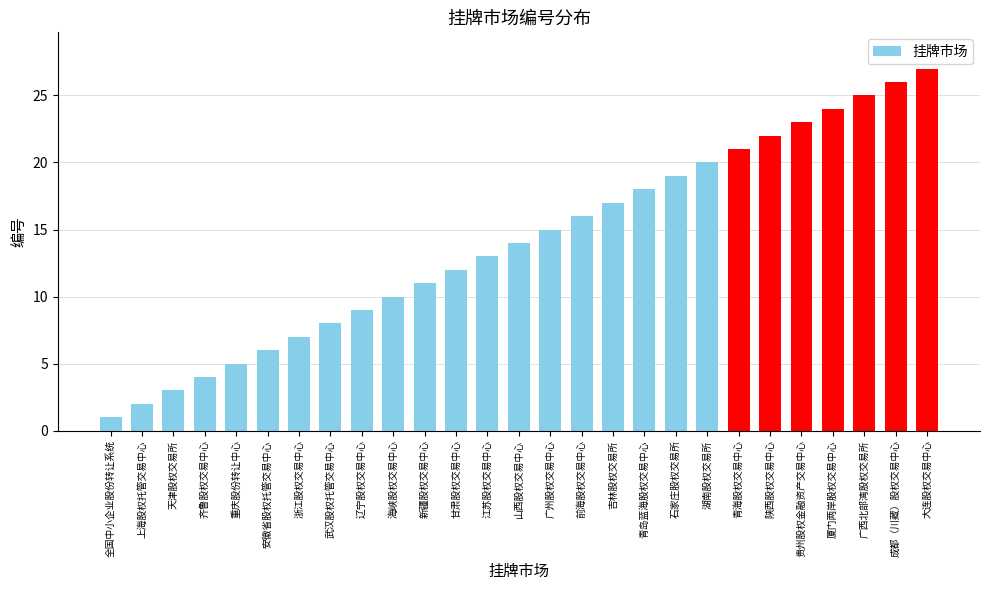

Reading left to right, transcribe all the data shown in this chart.

1	2	3	4	5	6	7	8	9	10	11	12	13	14	15	16	17	18	19	20	21	22	23	24	25	26	27